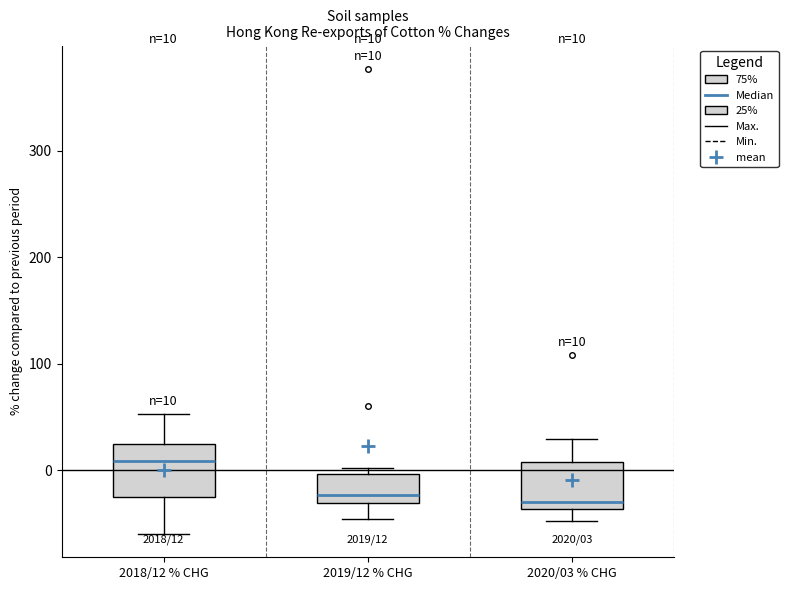

Which box has the highest median line?

2018/12 % CHG